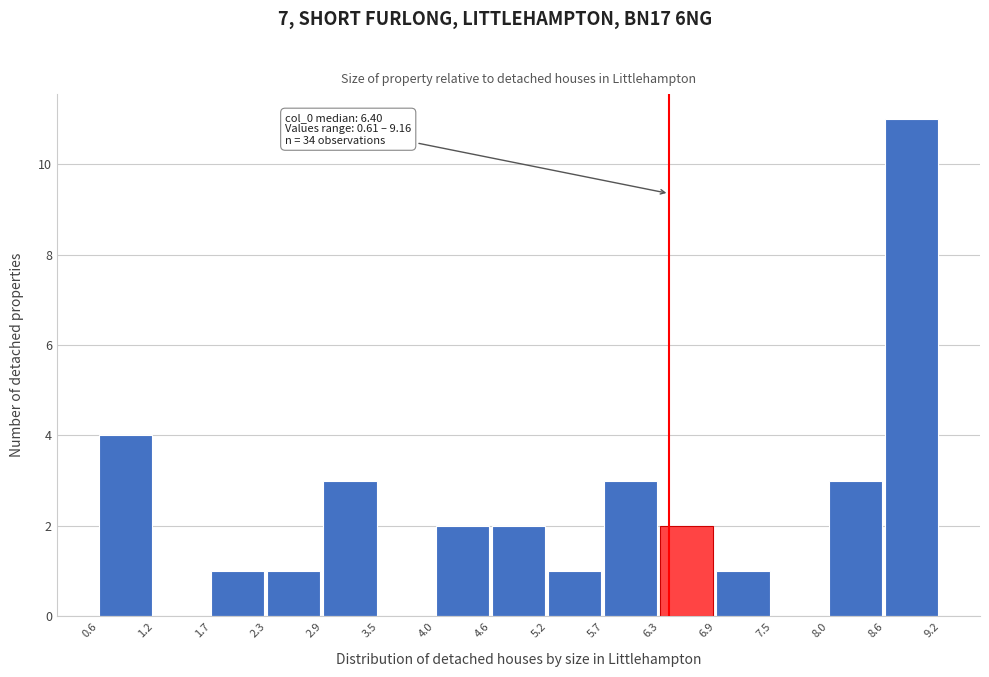

Over which range of the x-axis is the bar tallest?

8.6 to 9.2